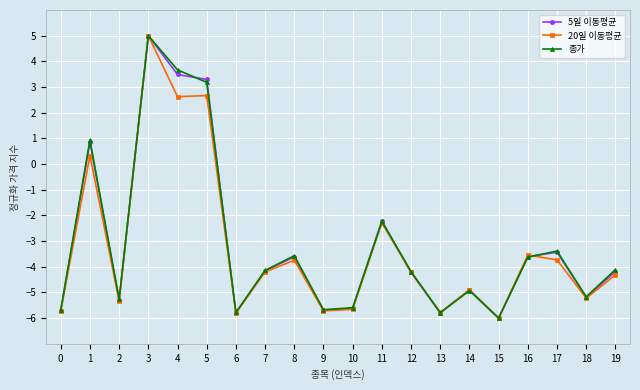

At which category is the sum across all series the highest?

3